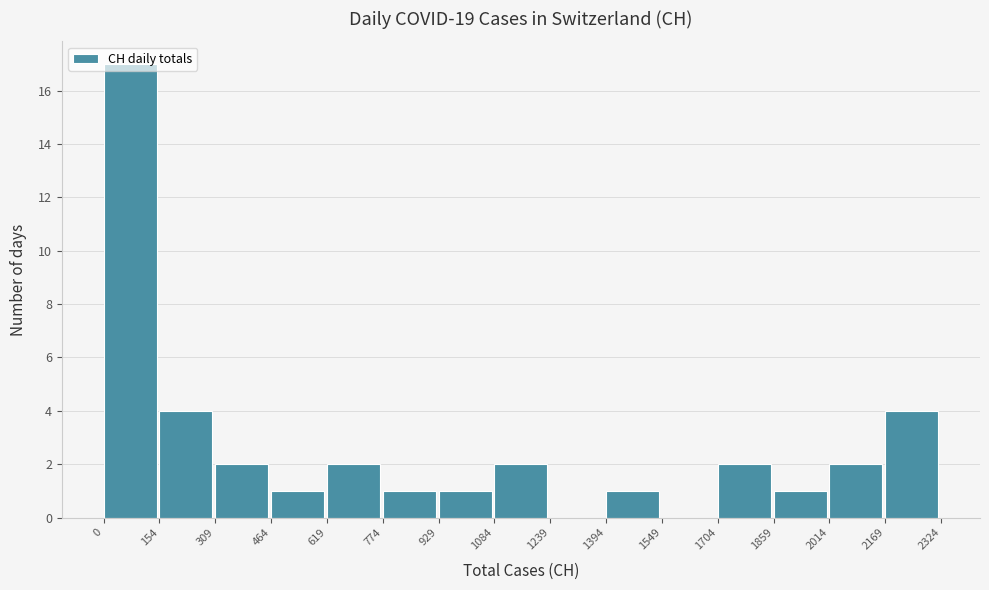

Reading left to right, list every bar in this chart as the range it spans on the x-axis followed by its height. The values are not printed on the chart, so give them approximately, as read against the axis.

0 to 154: 17
154 to 309: 4
309 to 464: 2
464 to 619: 1
619 to 774: 2
774 to 929: 1
929 to 1084: 1
1084 to 1239: 2
1239 to 1394: 0
1394 to 1549: 1
1549 to 1704: 0
1704 to 1859: 2
1859 to 2014: 1
2014 to 2169: 2
2169 to 2324: 4